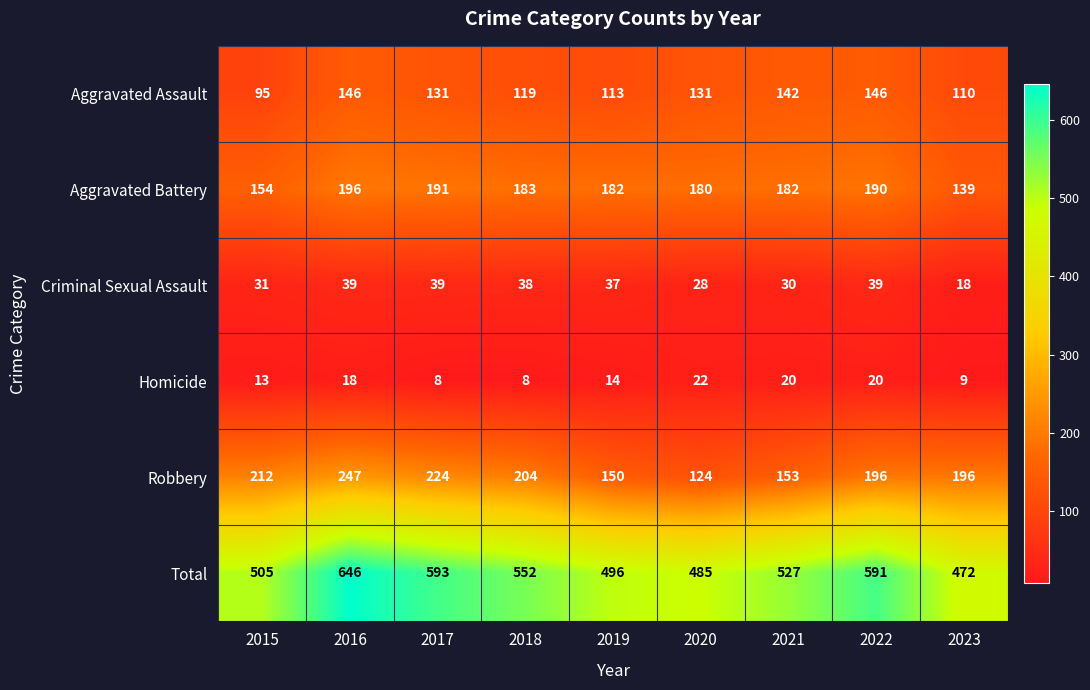

What is the total value across all series at 2015?

1010